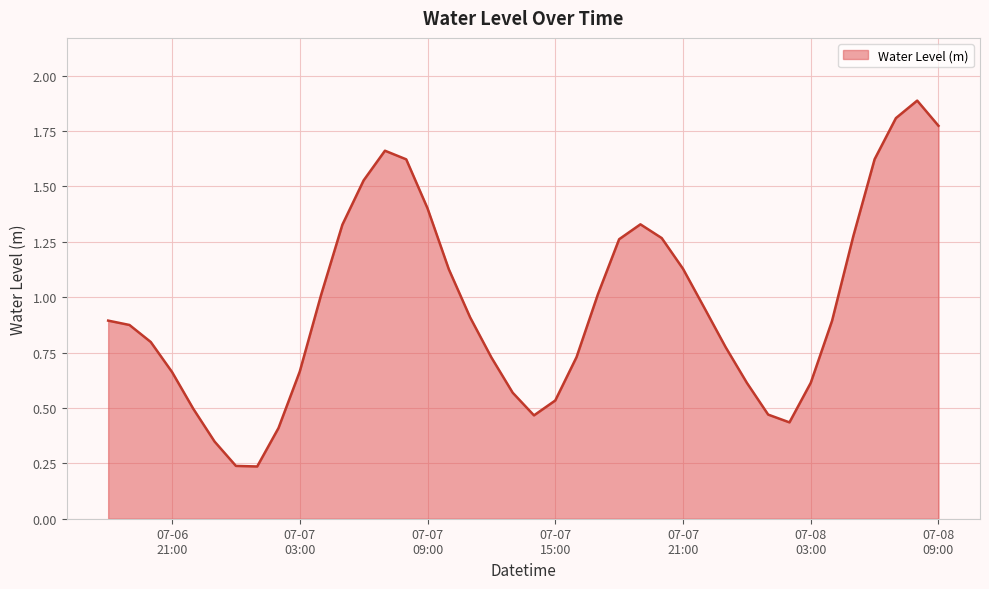

What is the maximum value shown in the chart?

1.9